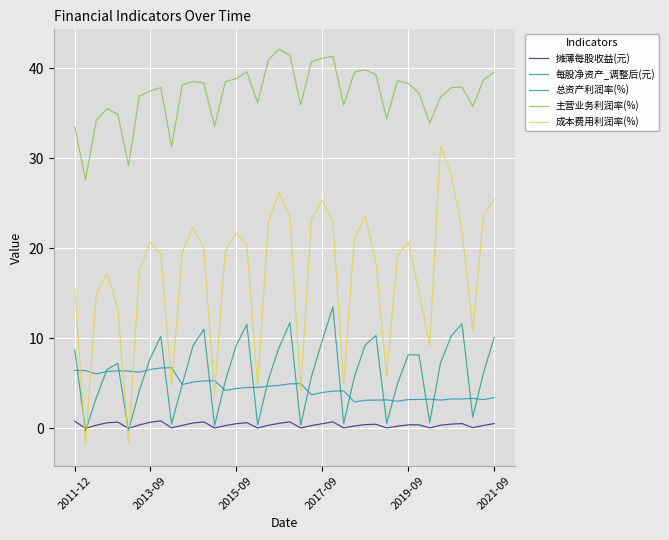

True or false: 每股净资产_调整后(元) and 摊薄每股收益(元) intersect in this chart.

False